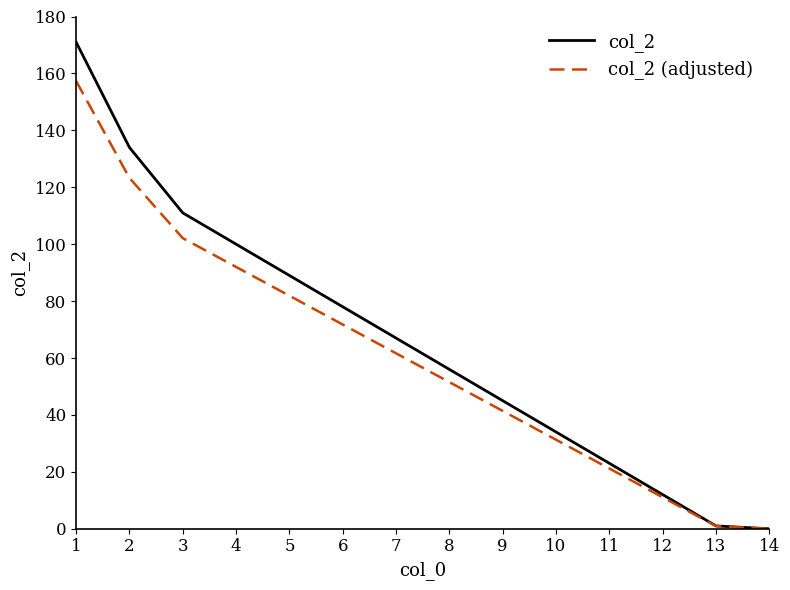

What is the difference between the second highest and minimum values in the col_2 (adjusted) series?

123.3